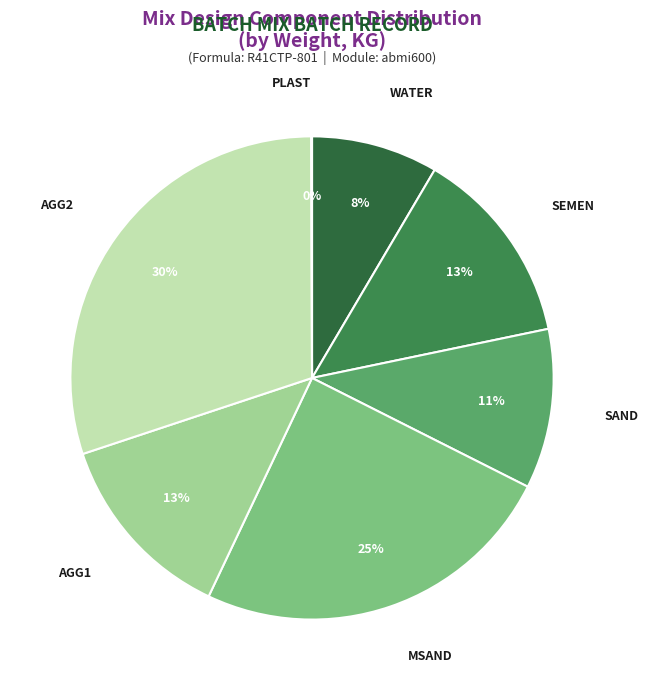

Which has a higher value, WATER or SAND?

SAND